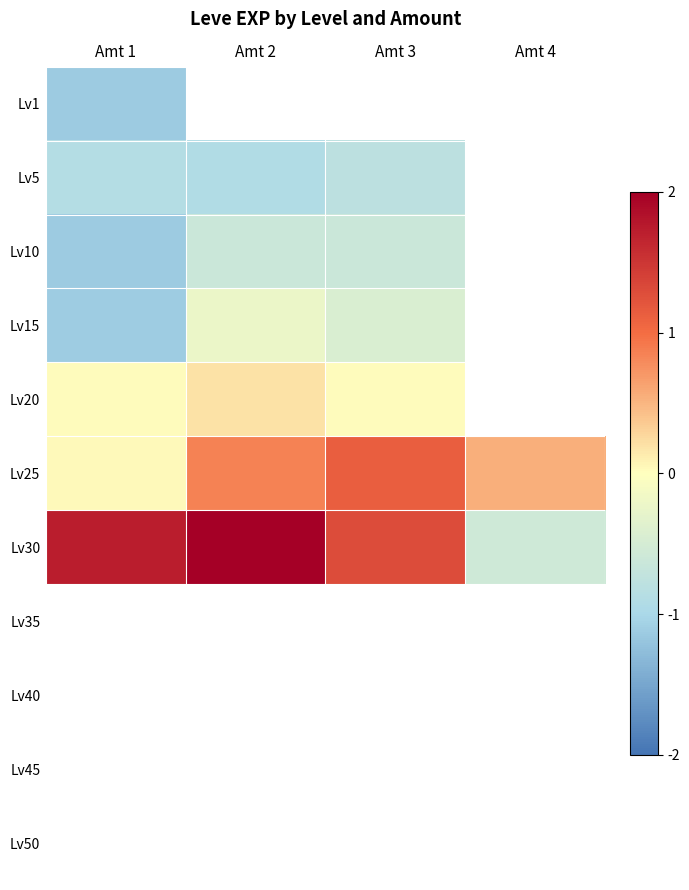

Count the number of categories in the chart.

4